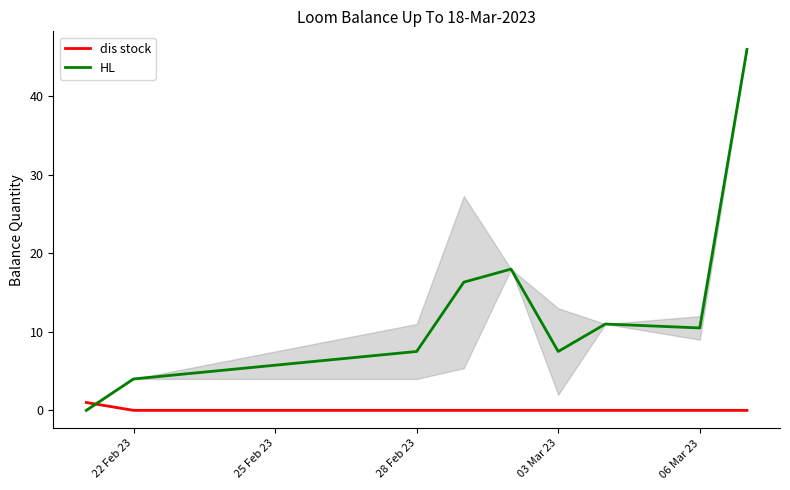

What is the maximum value for HL?

46.0